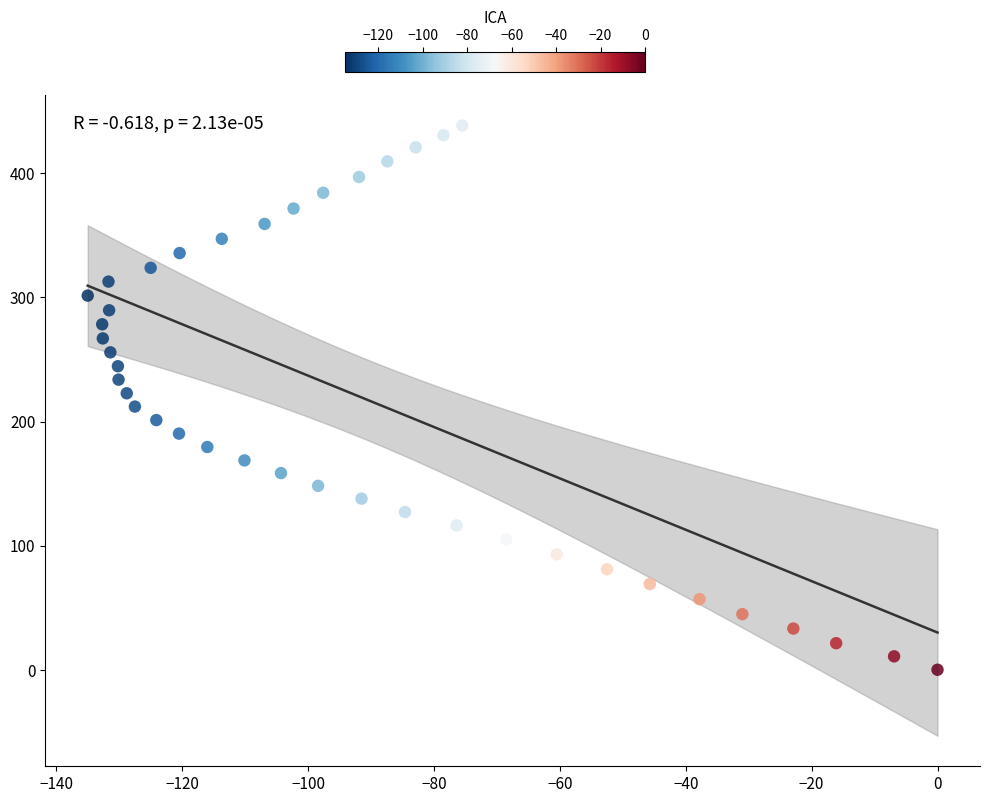

What is the range of Y values (max minus min)?

438.6